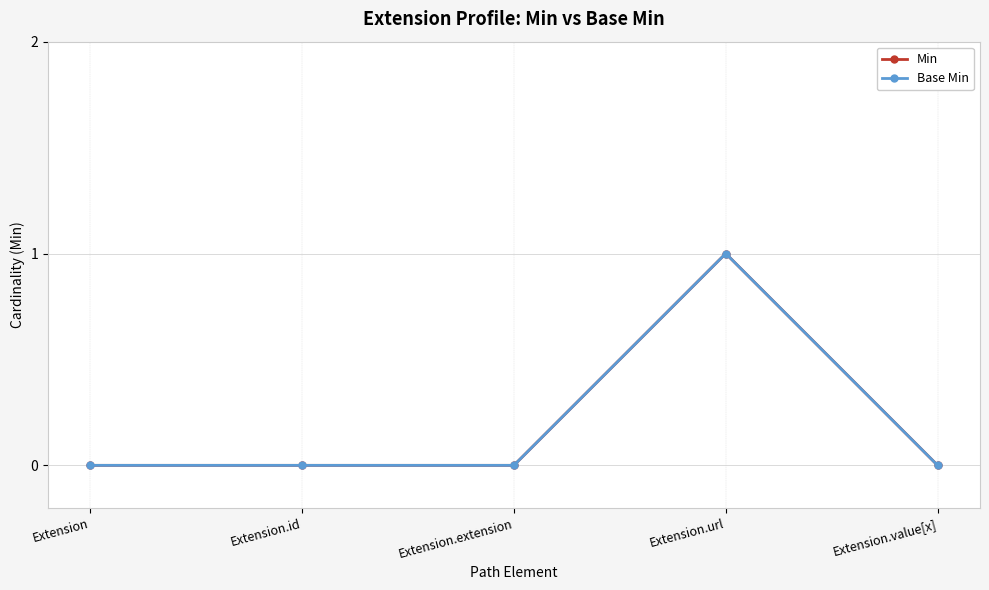

Is this an area chart (filled region under the line)?

No